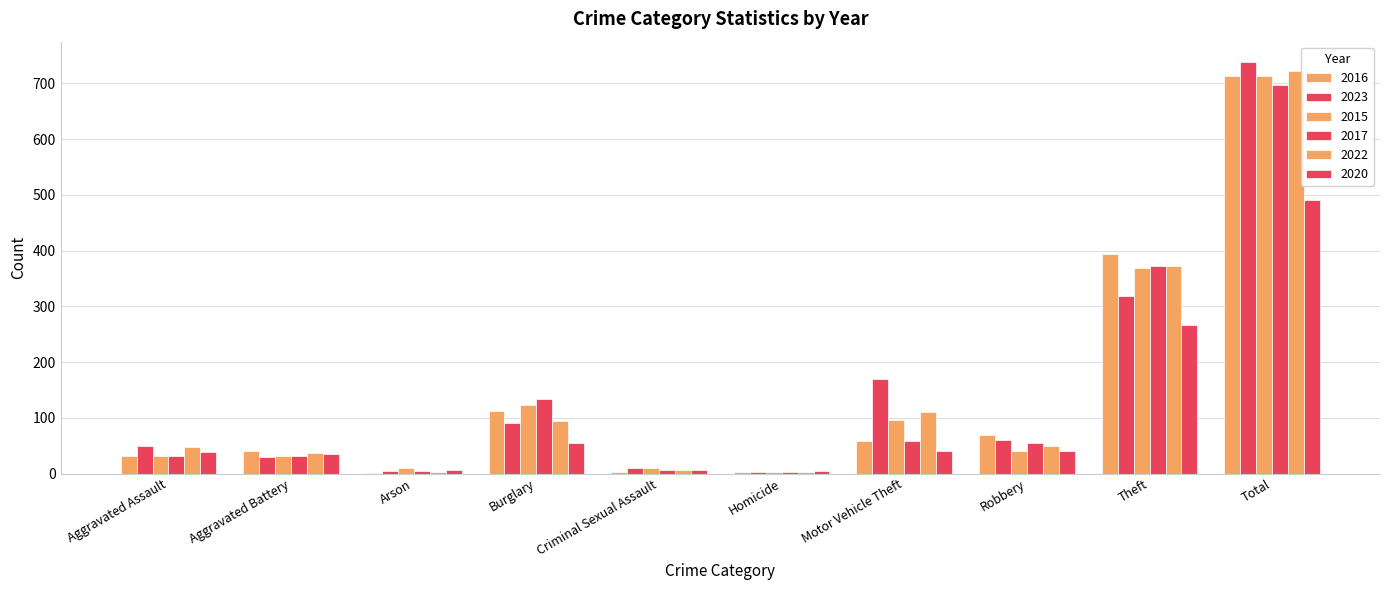

Does the chart contain stacked bars?

No